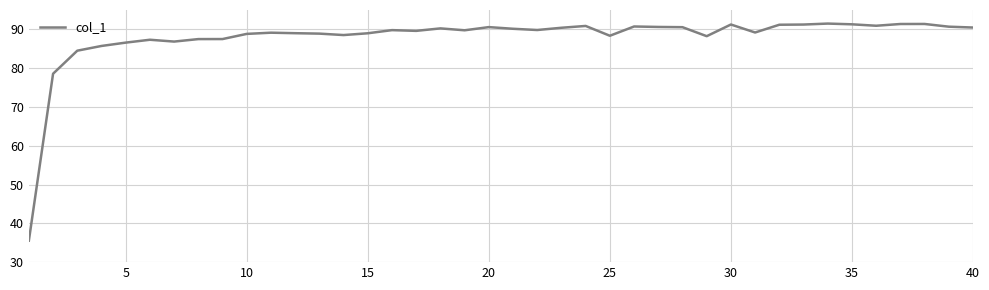

What is the difference between the maximum and minimum values?

56.0